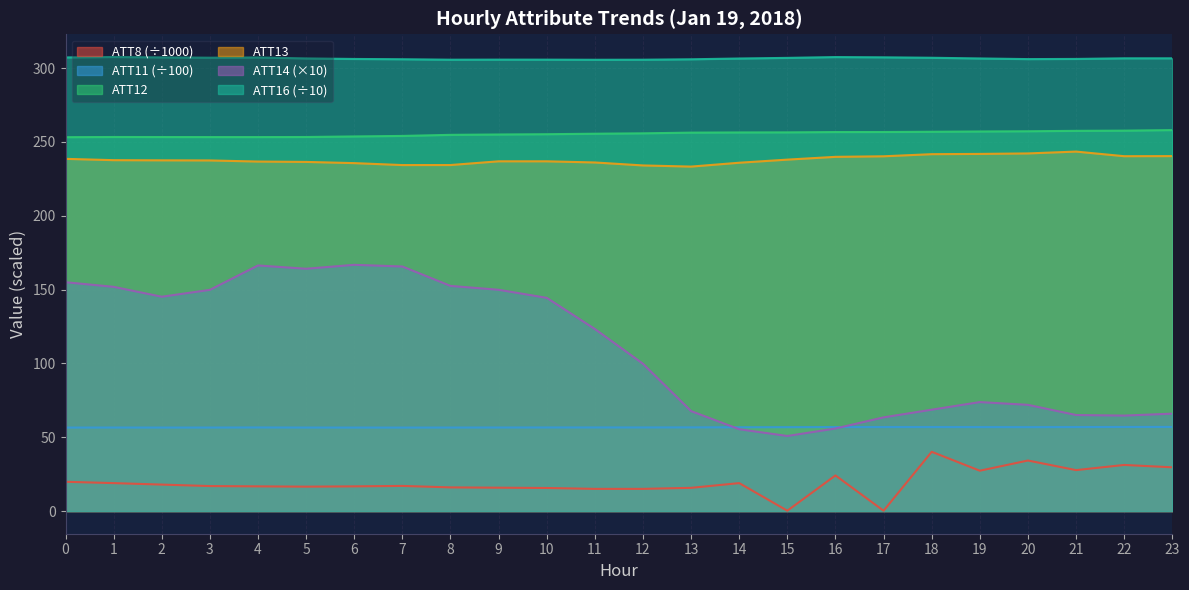

What is the value of the ATT14 point at the 18th from the left?

63.4